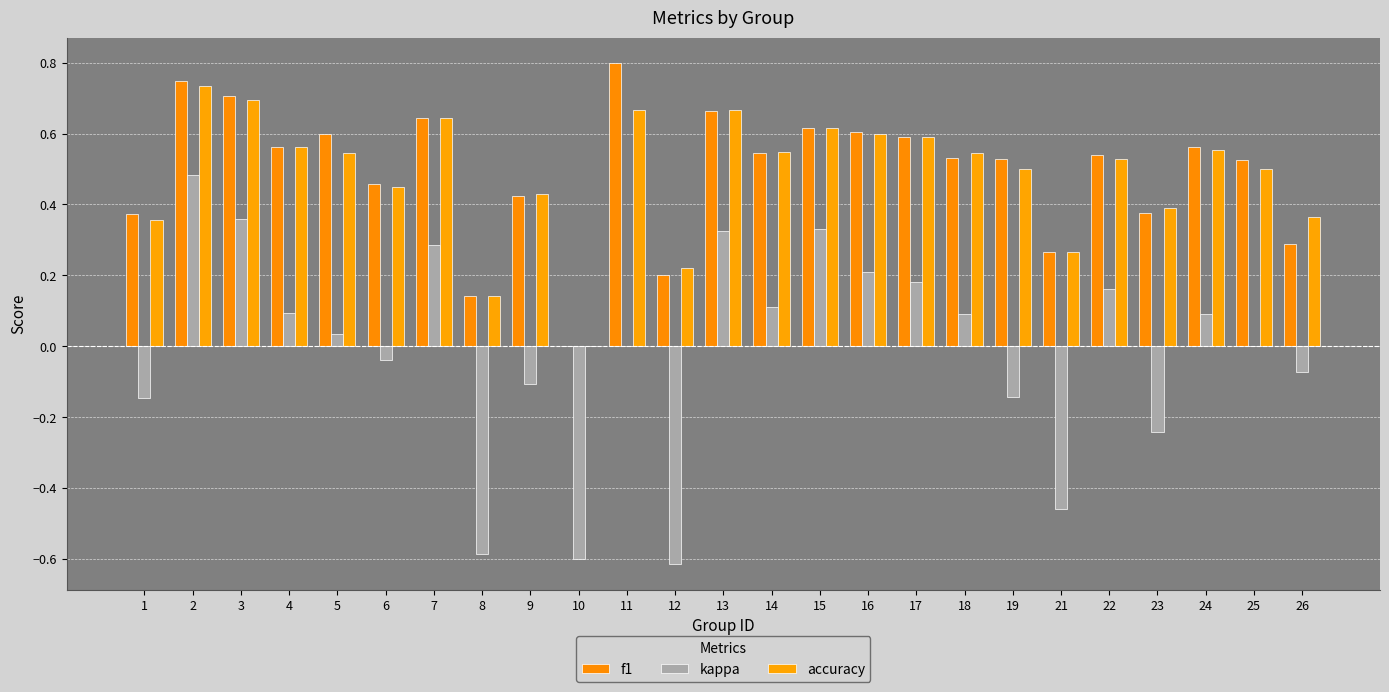

How many data points does each series have?

25